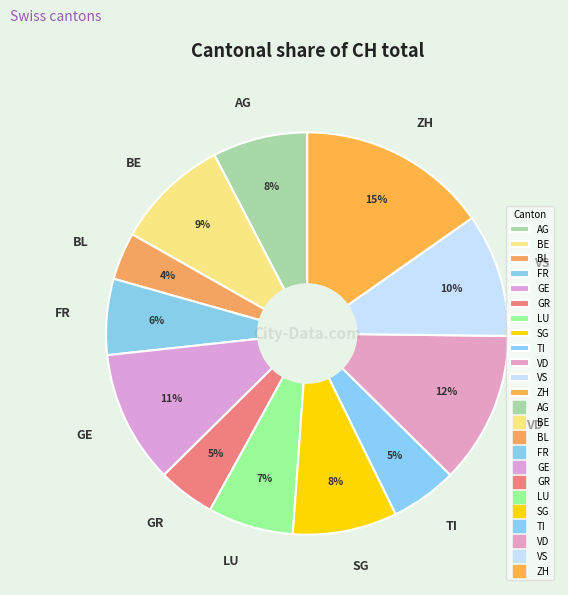

Combined, do VD and SG account for over 50%?

No